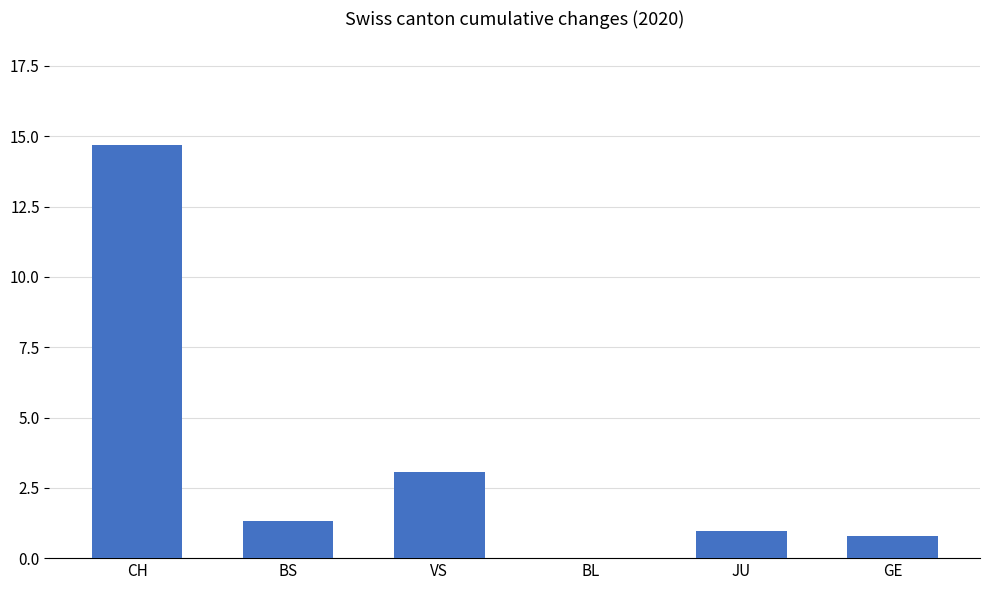

What is the change in value from BL to GE?

+0.8